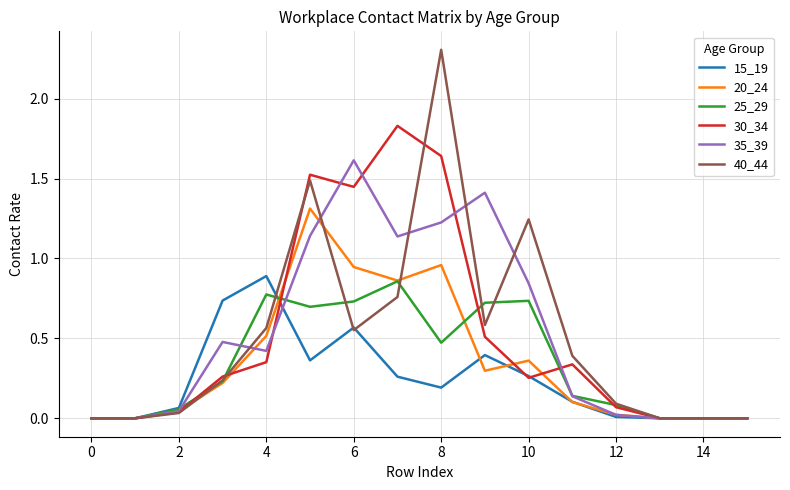

What is the maximum value shown in the chart?

2.3